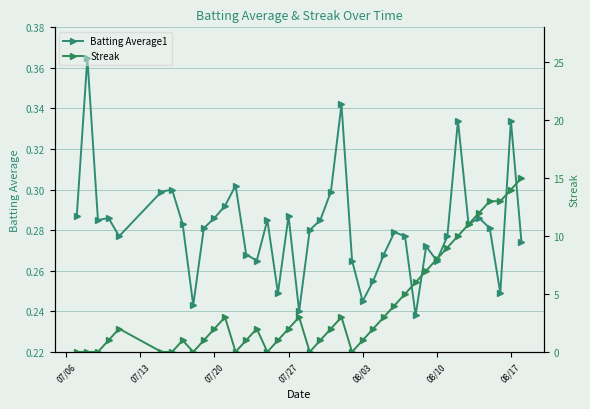

True or false: Batting Average1 has more than 0 points higher than both neighbors.

True